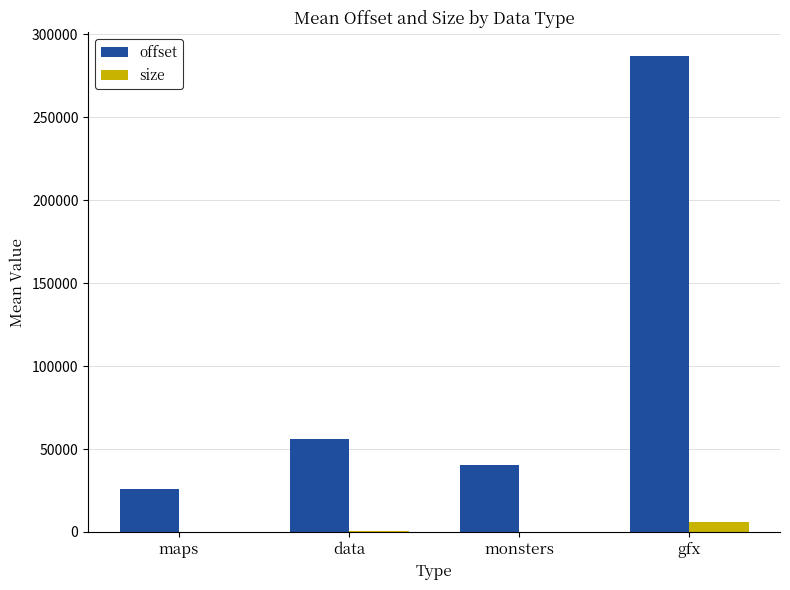

Which series has the largest total across all categories?

offset